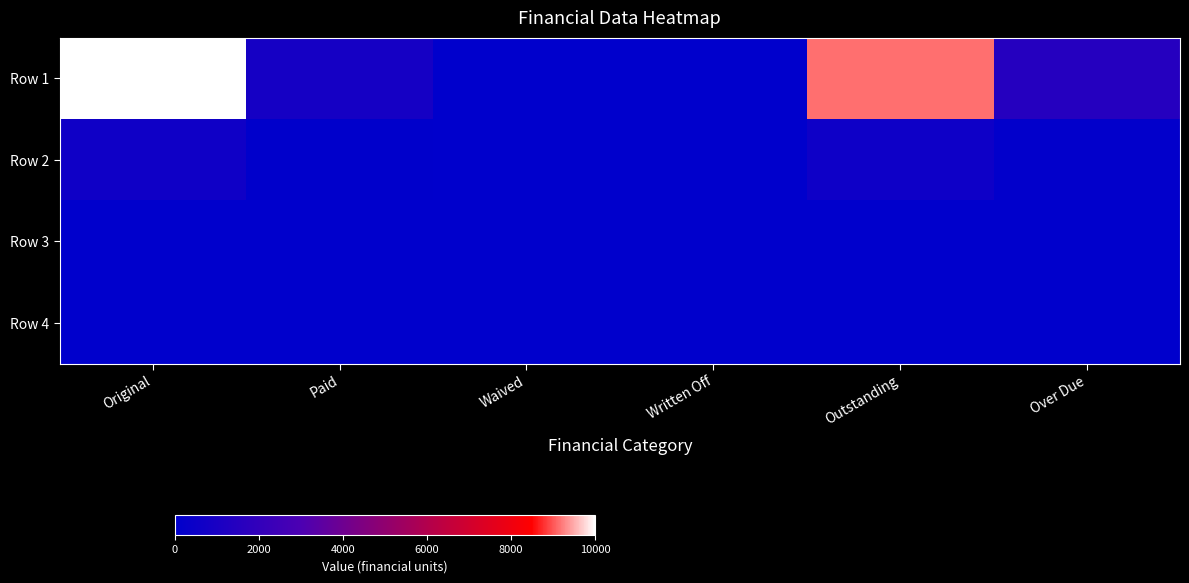

Which series has the widest spread of values?

Row 1